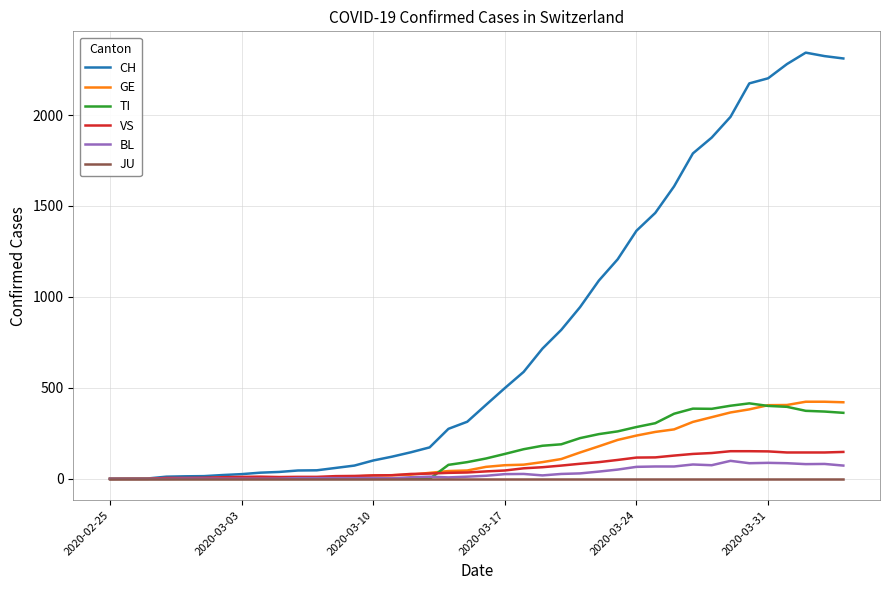

Which series has the largest total across all categories?

CH